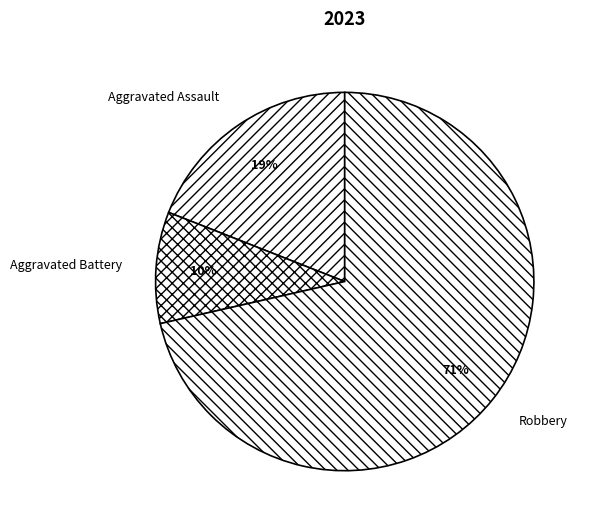

Which slice is the largest?

Robbery